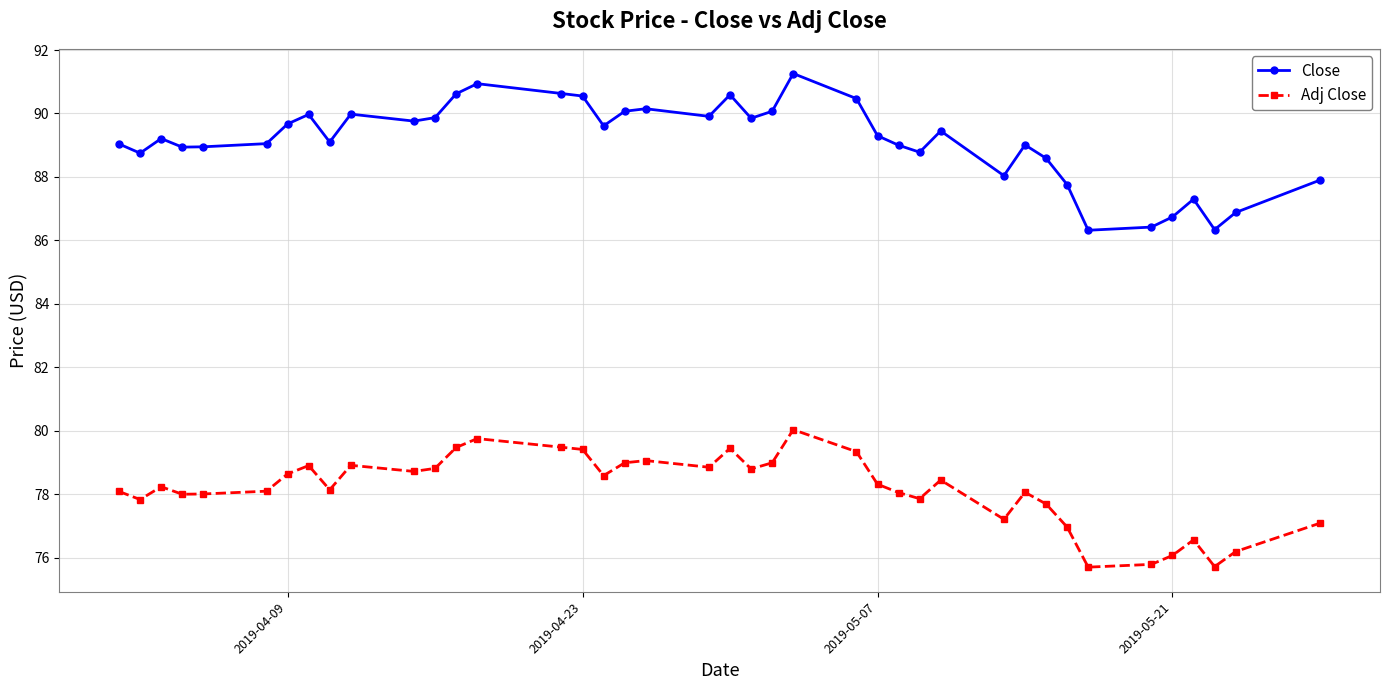

What is the value of the Close point at the 1st from the left?

89.0